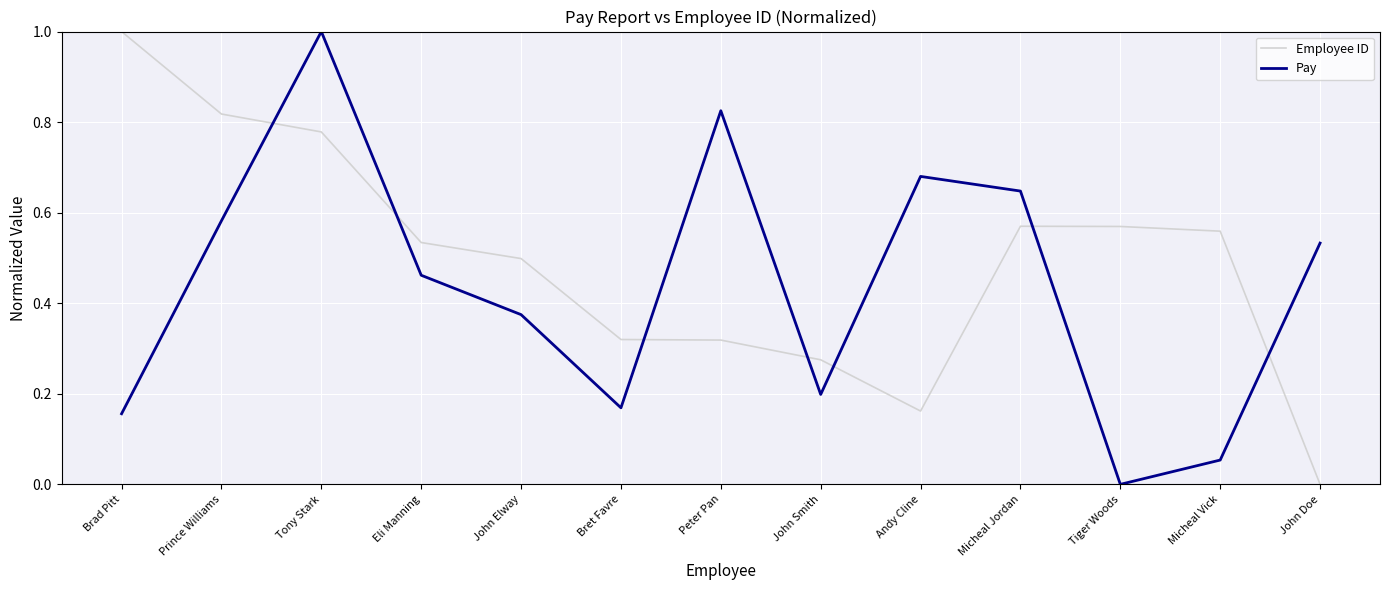

Is it true that Employee ID equals 0.5 at Peter Pan?

False